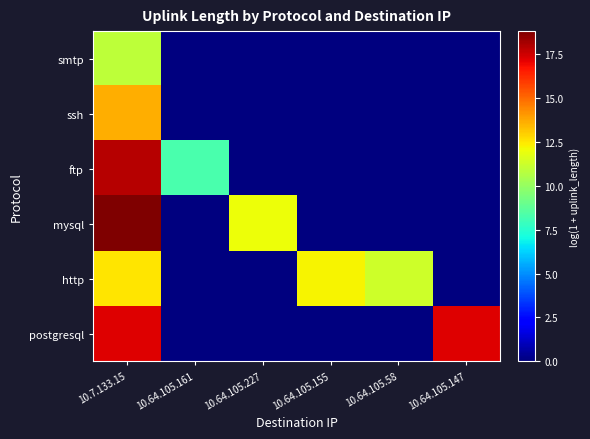

Between 10.7.133.15 and 10.64.105.58, which series saw the biggest shift?

mysql